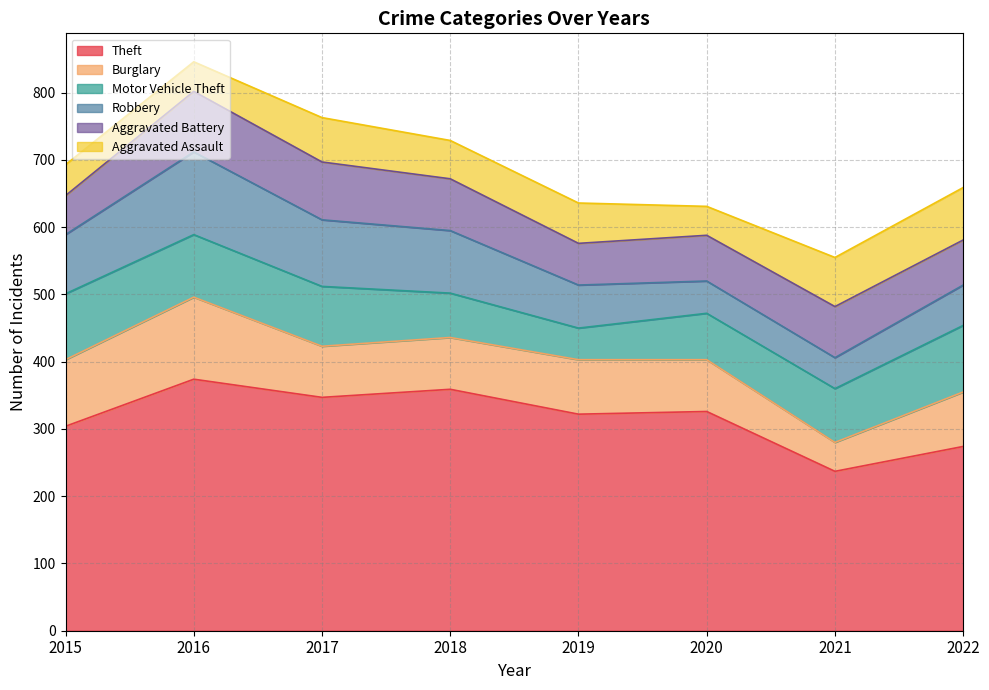

Which series changed the most between 2015 and 2017?

Theft